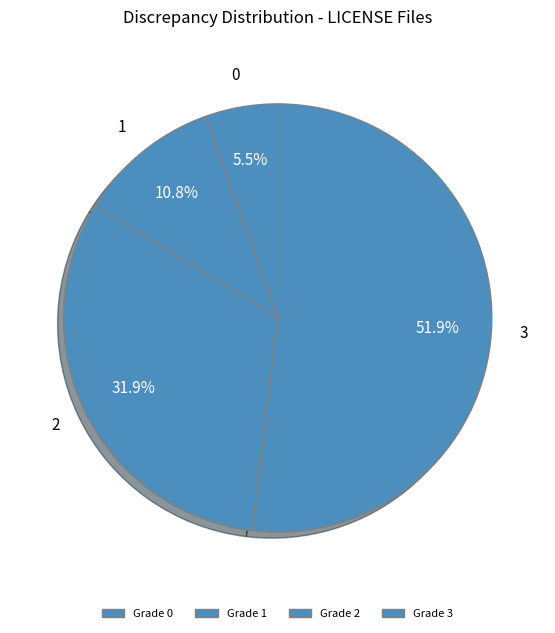

How many segments does this pie chart have?

4